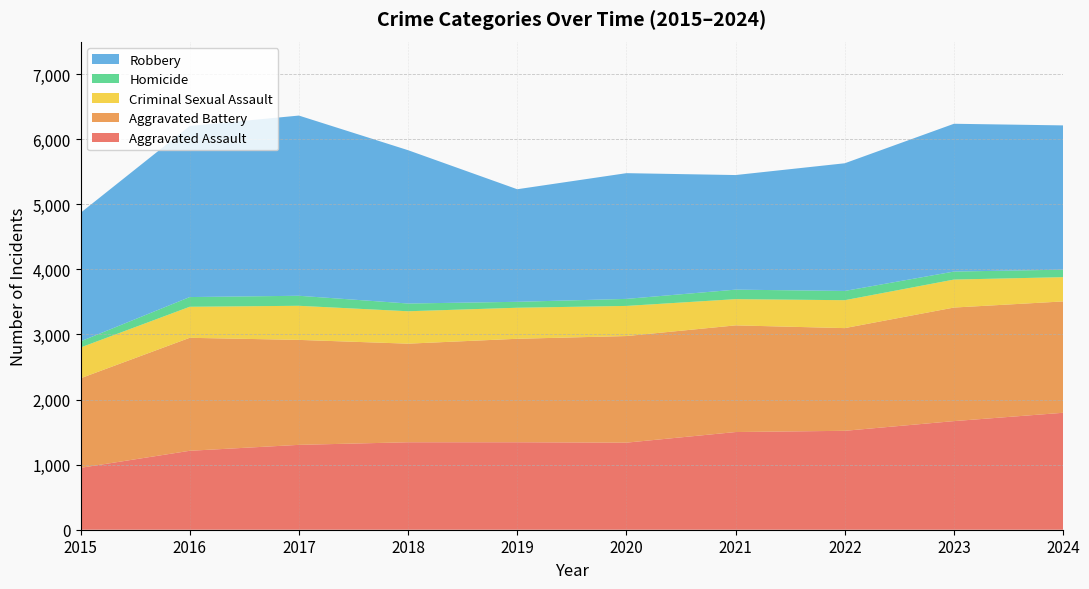

Reading left to right, transcribe all the data shown in this chart.

Aggravated Assault: 2015=951	2016=1213	2017=1304	2018=1344	2019=1344	2020=1338	2021=1501	2022=1520	2023=1669	2024=1797
Aggravated Battery: 2015=1376	2016=1736	2017=1613	2018=1515	2019=1590	2020=1638	2021=1639	2022=1578	2023=1745	2024=1711
Criminal Sexual Assault: 2015=473	2016=477	2017=524	2018=498	2019=477	2020=463	2021=403	2022=429	2023=430	2024=373
Homicide: 2015=94	2016=149	2017=154	2018=119	2019=91	2020=108	2021=146	2022=142	2023=123	2024=115
Robbery: 2015=1975	2016=2629	2017=2769	2018=2356	2019=1730	2020=1932	2021=1761	2022=1962	2023=2271	2024=2217